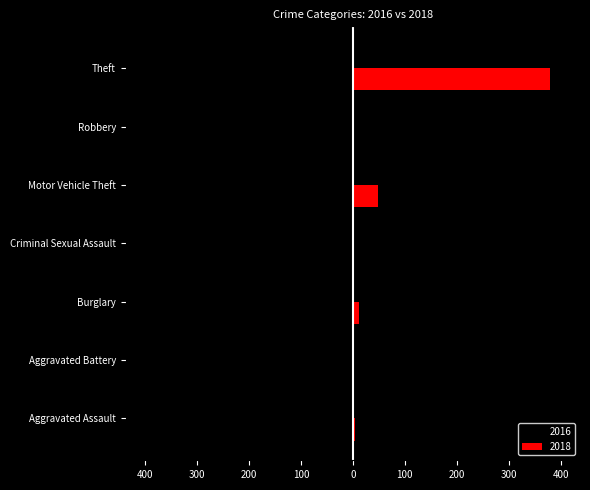

At which category is the sum across all series the highest?

Theft